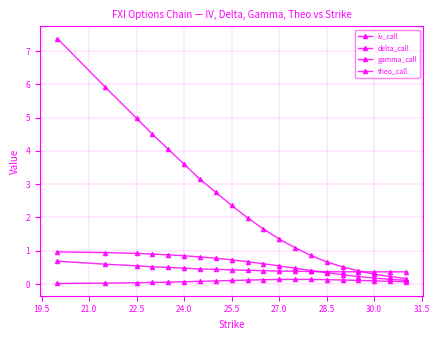

Reading right to left, extract all data points from this chart.

iv_call: 0.4	0.4	0.4	0.4	0.4	0.4	0.4	0.4	0.4	0.4	0.4	0.4	0.4	0.5	0.5	0.5	0.5	0.5	0.6	0.7
delta_call: 0.1	0.1	0.2	0.2	0.3	0.3	0.4	0.5	0.5	0.6	0.7	0.7	0.8	0.8	0.8	0.9	0.9	0.9	0.9	1.0
gamma_call: 0.1	0.1	0.1	0.1	0.1	0.1	0.1	0.1	0.1	0.1	0.1	0.1	0.1	0.1	0.1	0.1	0.0	0.0	0.0	0.0
theo_call: 0.2	0.2	0.3	0.4	0.5	0.7	0.9	1.1	1.4	1.7	2.0	2.4	2.8	3.1	3.6	4.0	4.5	5.0	5.9	7.4